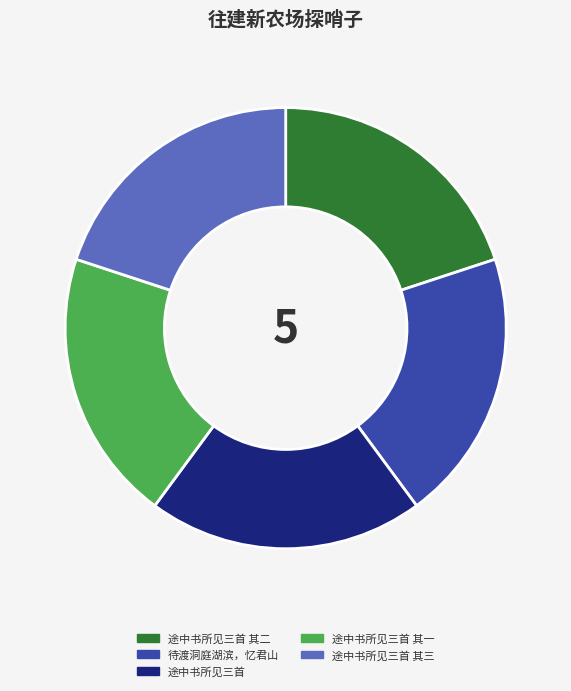

True or false: 途中书所见三首 其一 accounts for 14% of the total.

False